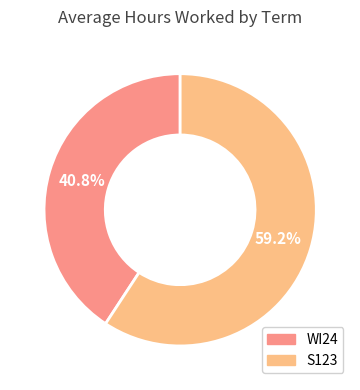

What is the ratio of the value at WI24 to the value at S123?

0.7